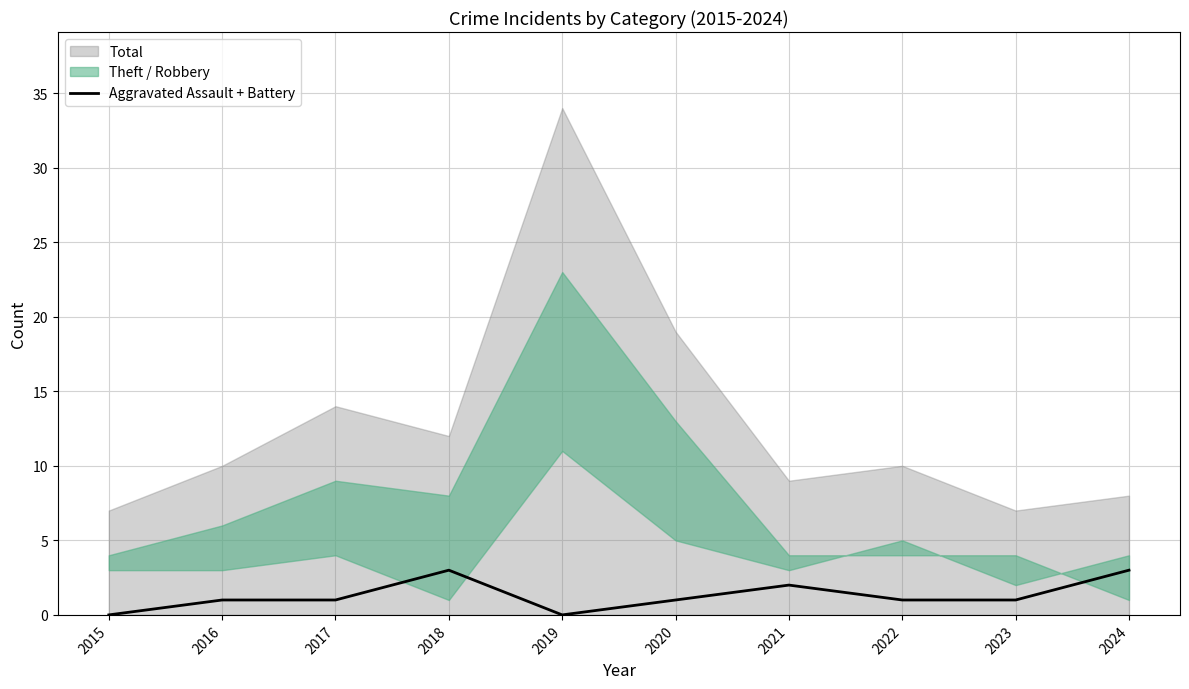

Is it true that the value at 2015 is 1?

False